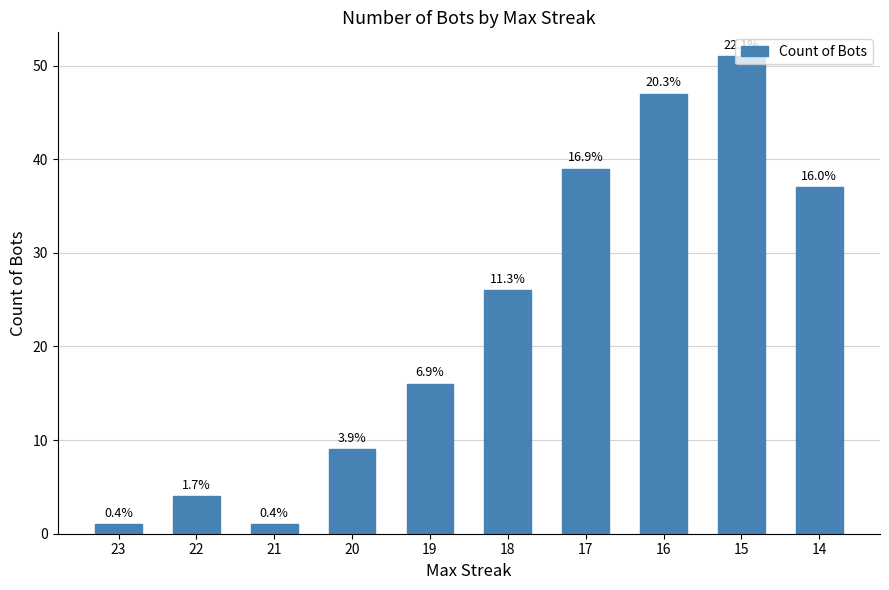

Reading right to left, list all the values displayed in this chart.

37	51	47	39	26	16	9	1	4	1